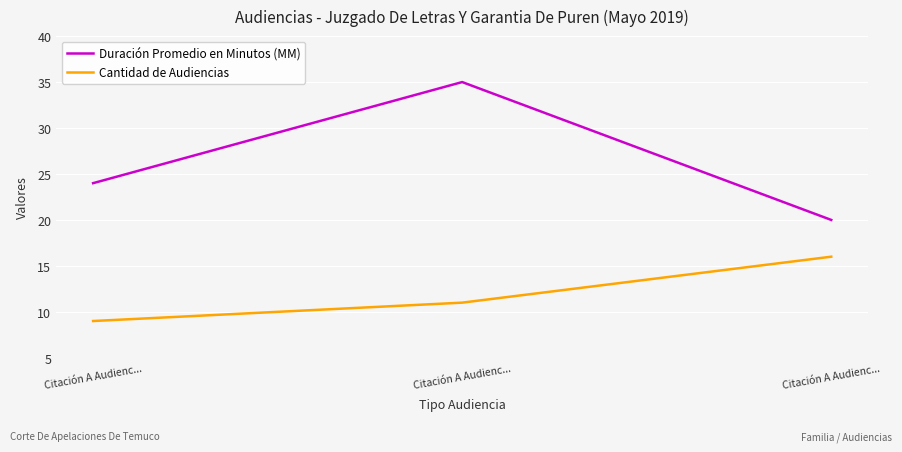

Is it true that Cantidad de Audiencias equals 16 at Citación A Audienc...?

True